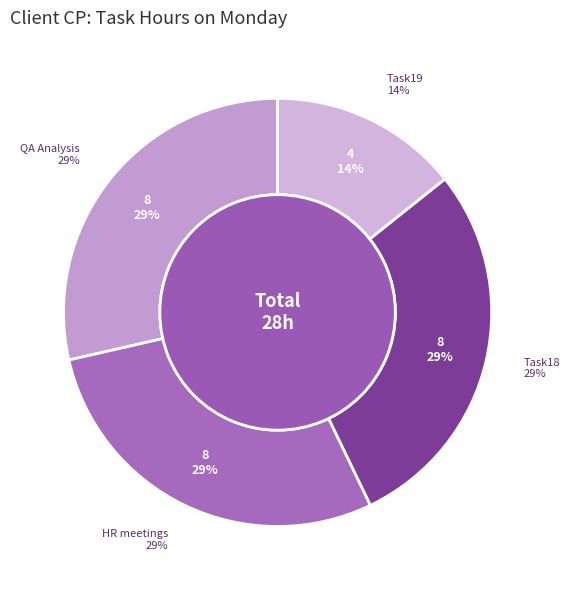

Is there any slice that represents more than half of the pie?

No